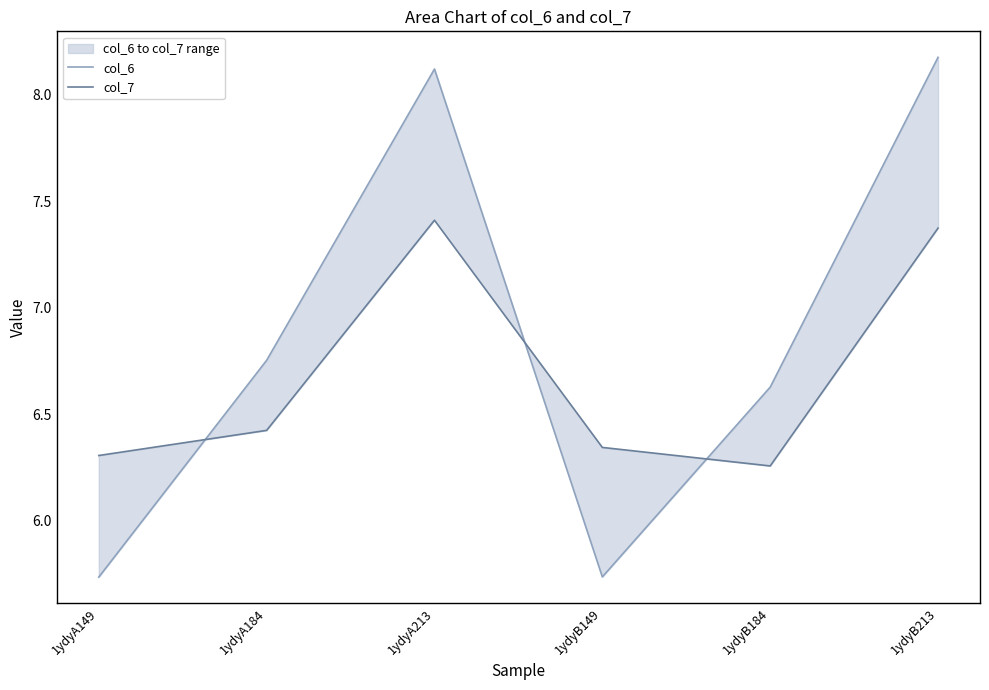

List the series in order of their peak value, lowest first.

col_7, col_6